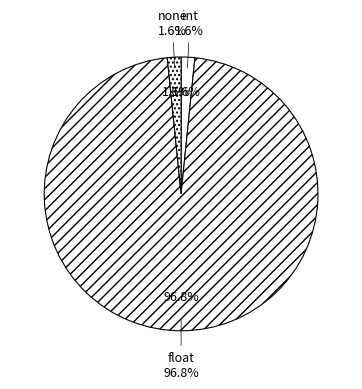

How many segments does this pie chart have?

2